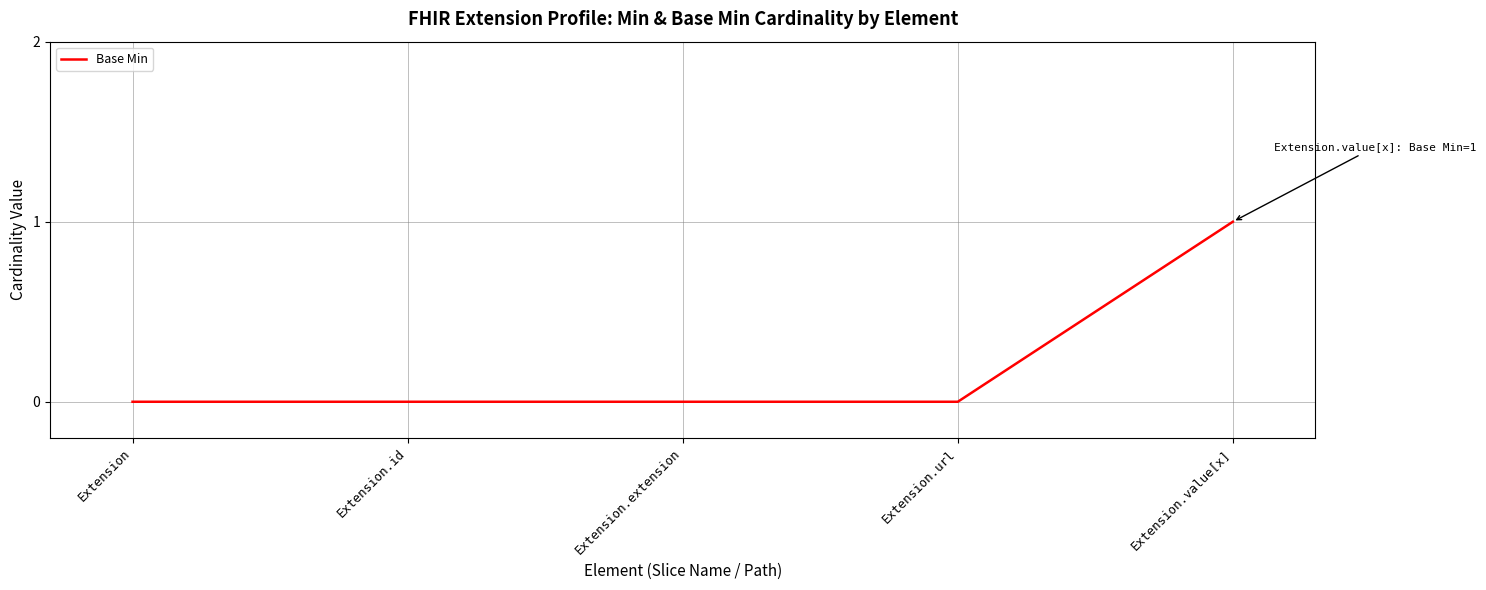

Reading left to right, transcribe all the data shown in this chart.

0	0	0	0	1